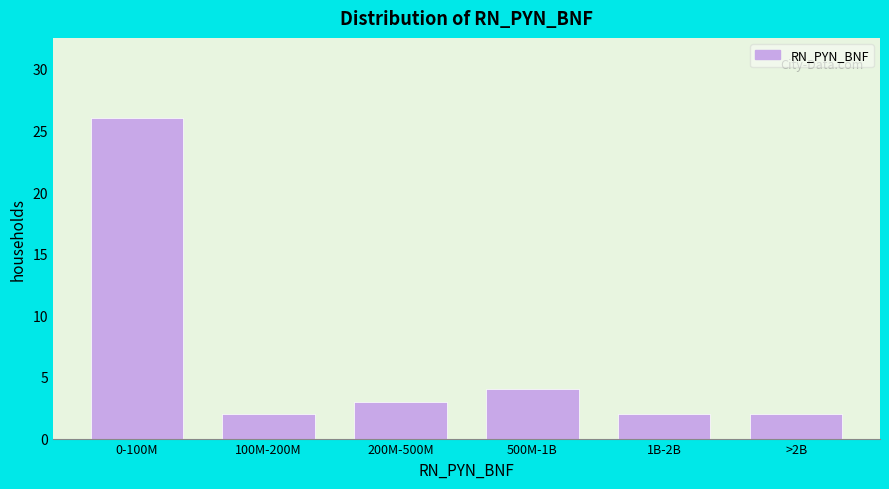

Reading left to right, transcribe all the data shown in this chart.

0-100M=26	100M-200M=2	200M-500M=3	500M-1B=4	1B-2B=2	>2B=2